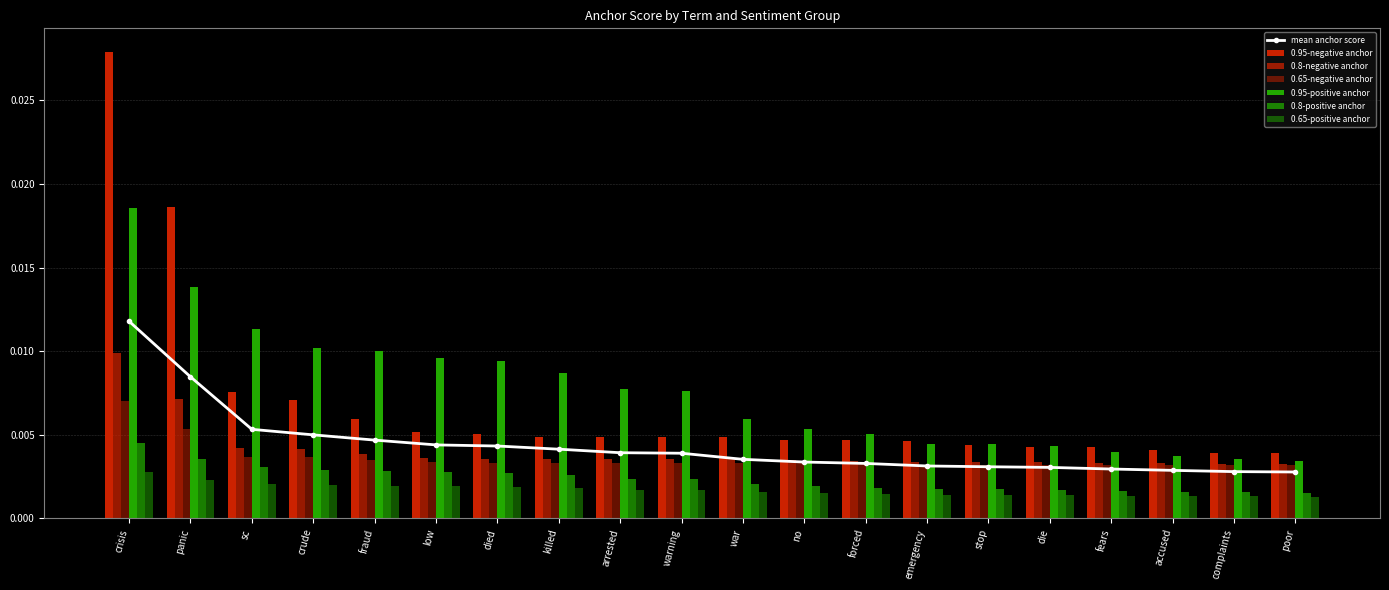

Count the mean anchor score values in the range 0 to 1.

20